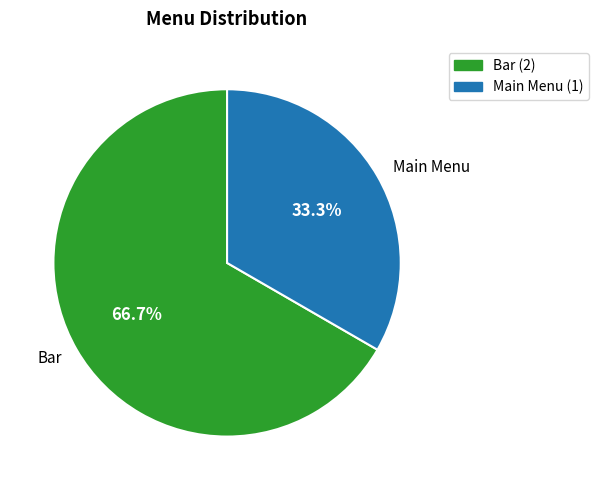

Which has a higher value, Main Menu or Bar?

Bar